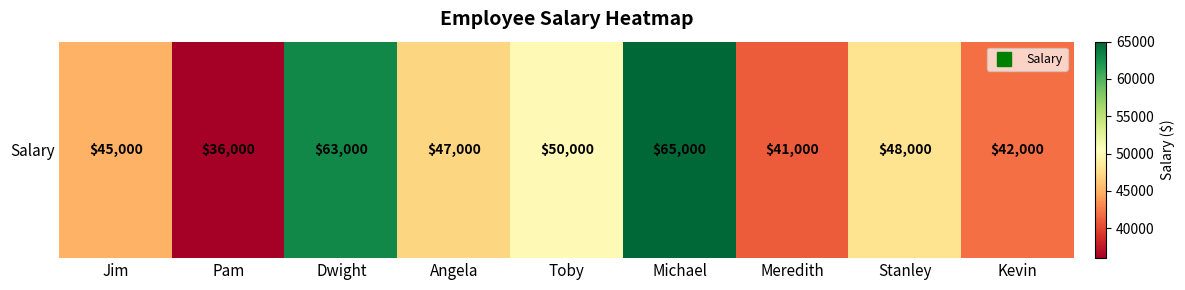

What is the ratio of the value at Dwight to the value at Kevin?

1.5